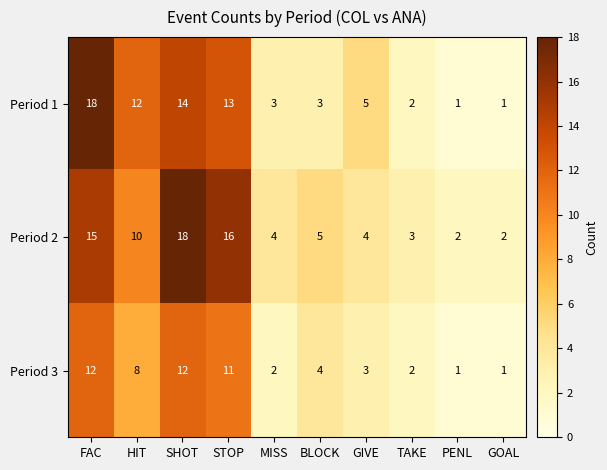

Reading left to right, transcribe all the data shown in this chart.

Period 1: FAC=18	HIT=12	SHOT=14	STOP=13	MISS=3	BLOCK=3	GIVE=5	TAKE=2	PENL=1	GOAL=1
Period 2: FAC=15	HIT=10	SHOT=18	STOP=16	MISS=4	BLOCK=5	GIVE=4	TAKE=3	PENL=2	GOAL=2
Period 3: FAC=12	HIT=8	SHOT=12	STOP=11	MISS=2	BLOCK=4	GIVE=3	TAKE=2	PENL=1	GOAL=1